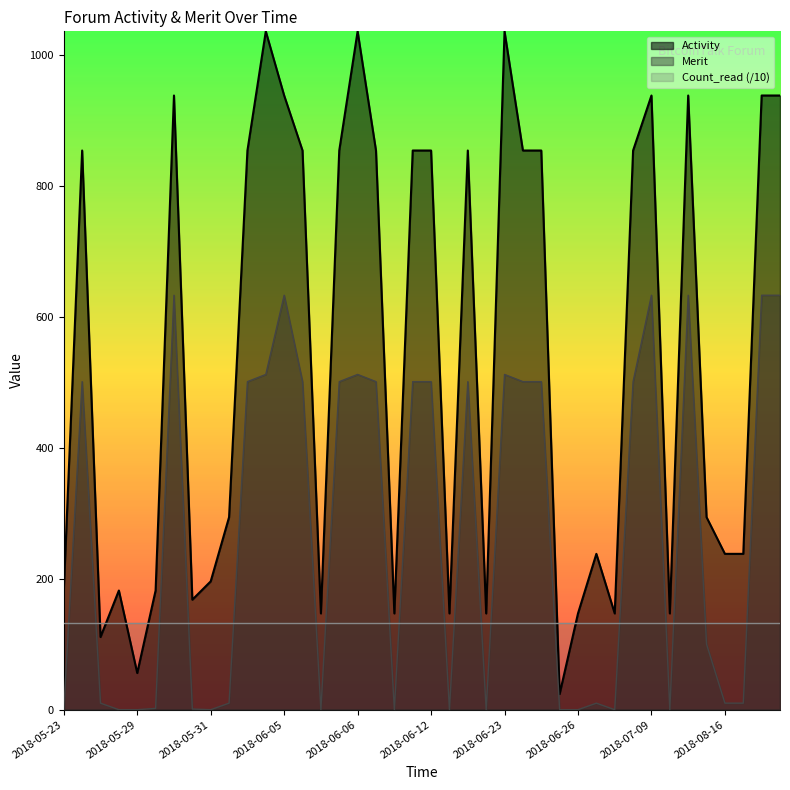

The Merit series shows 2 at 2018-06-27. True or false?

False